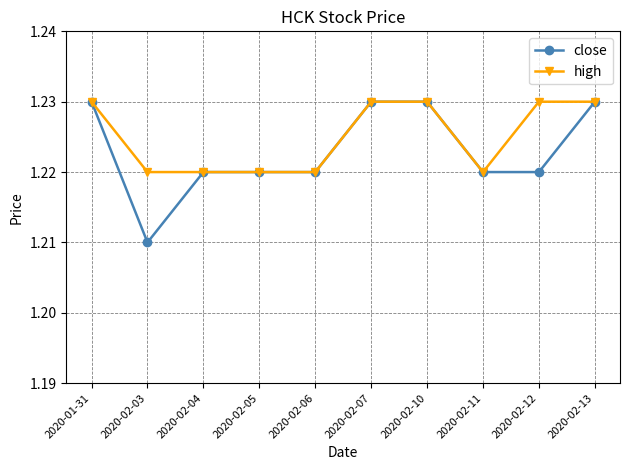

At which category does close reach its first local valley?

2020-02-03